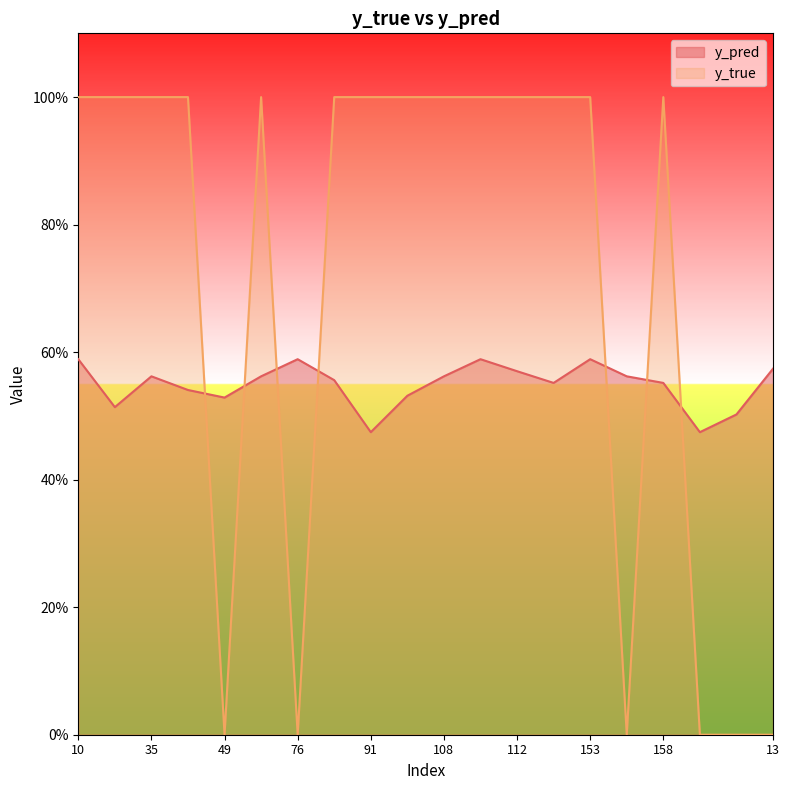

What is the difference between the highest and lowest values at 101?

0.5